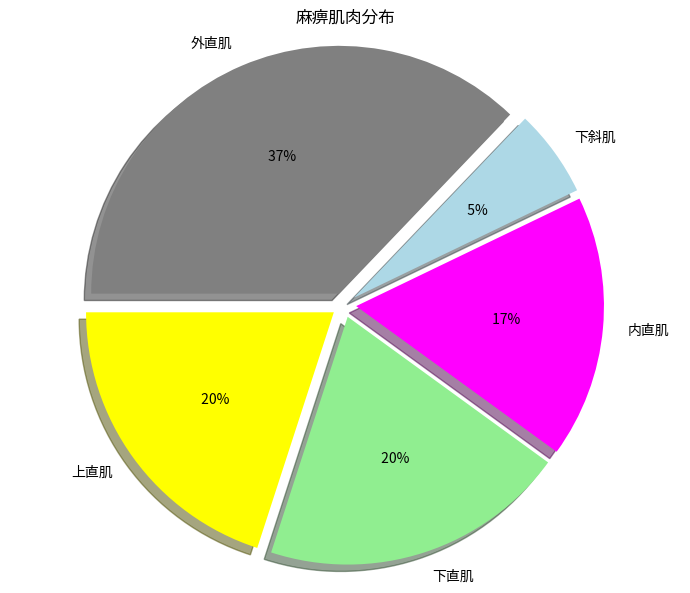

Count the number of slices in the pie.

6